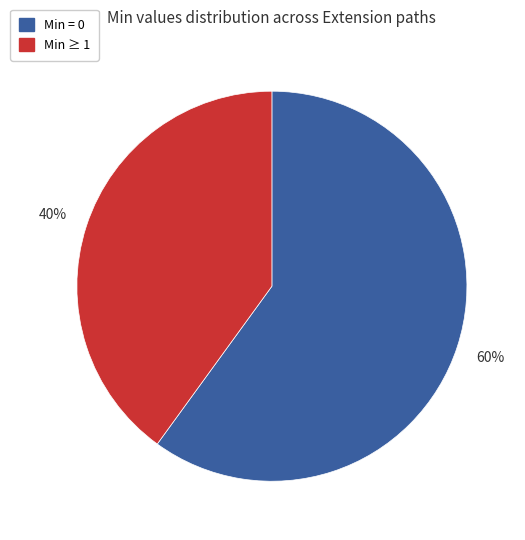

Does any single category account for the majority?

Yes